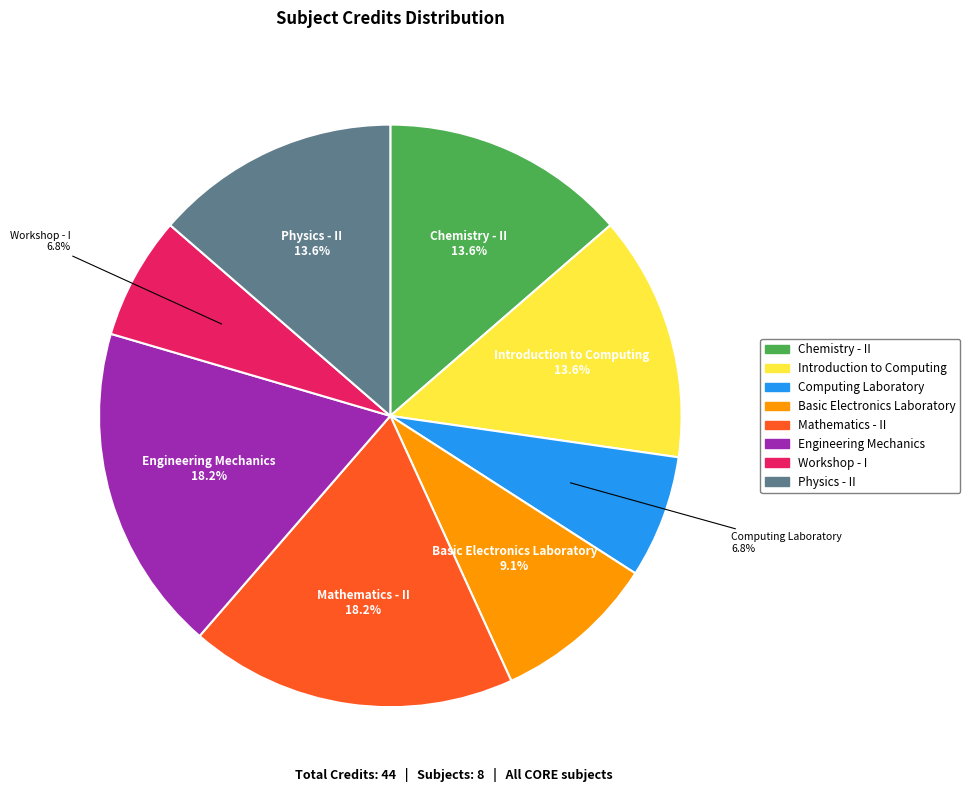

Between Mathematics - II and Workshop - I, which is larger?

Mathematics - II